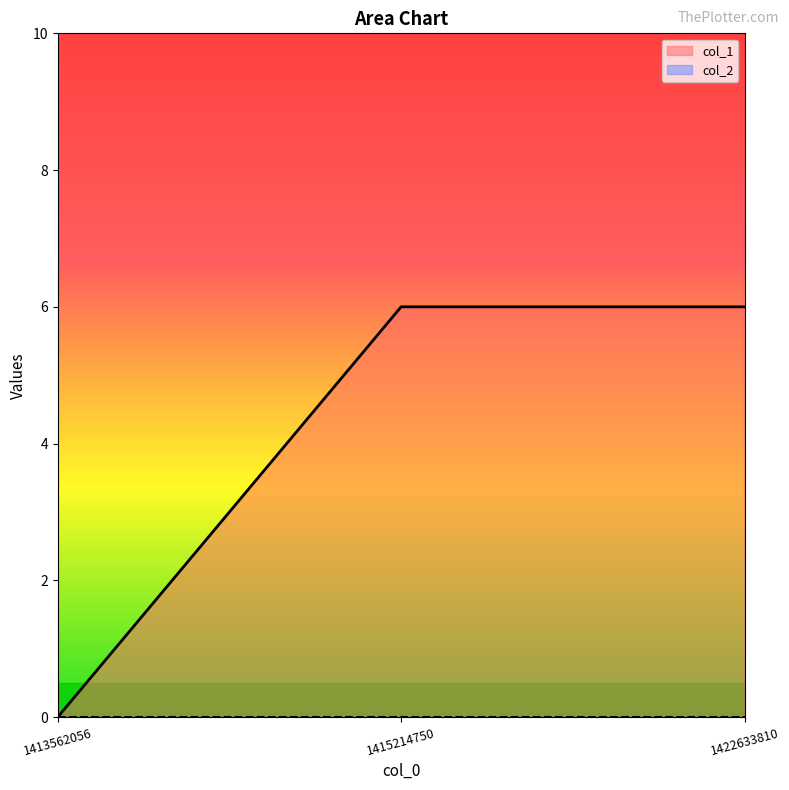

How many values are above zero?

2